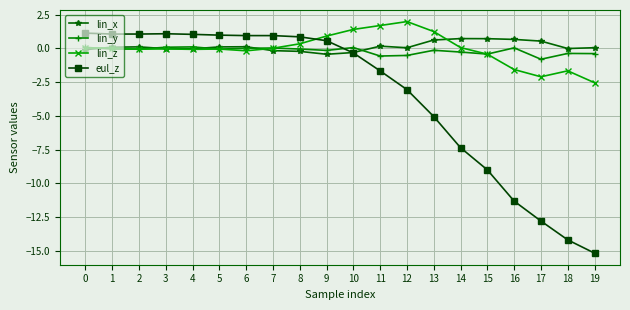

Rank the series at 9 from highest to lowest value.

lin_z, eul_z, lin_y, lin_x